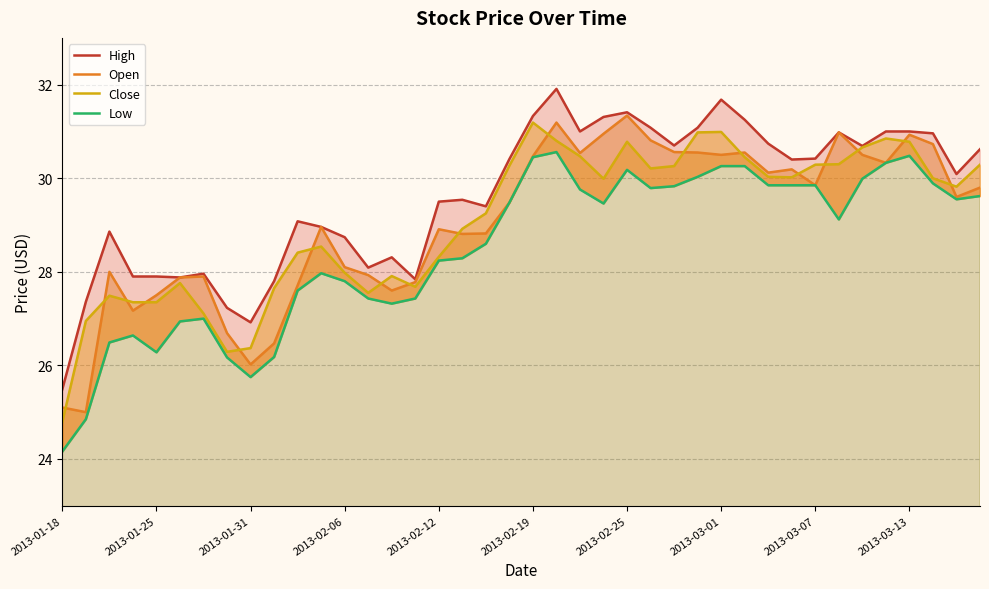

Rank the series by their maximum value, from lowest to highest.

Low, Close, Open, High